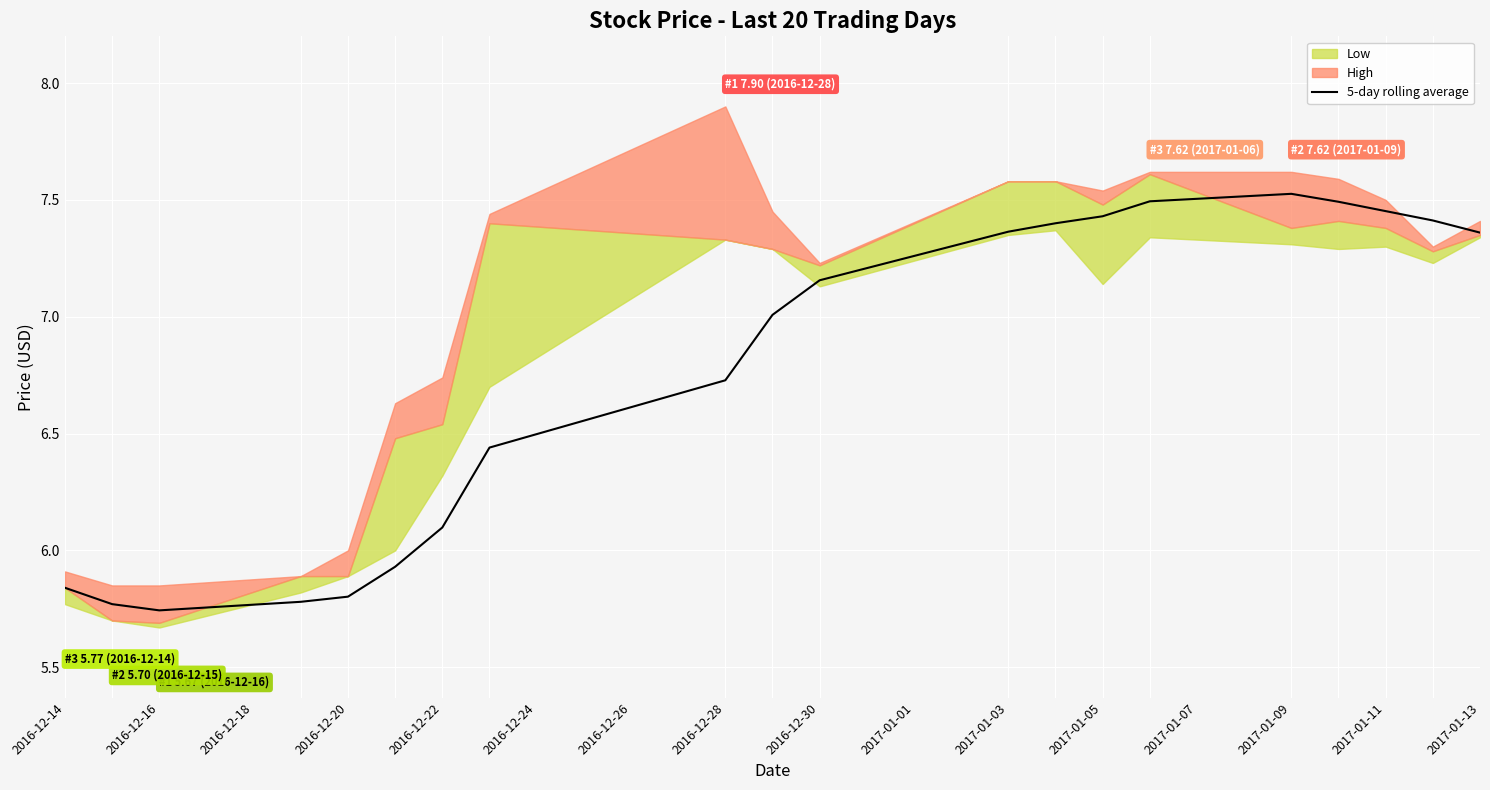

True or false: 5-day rolling average has a value of 4.4 at 2017-01-03.

False